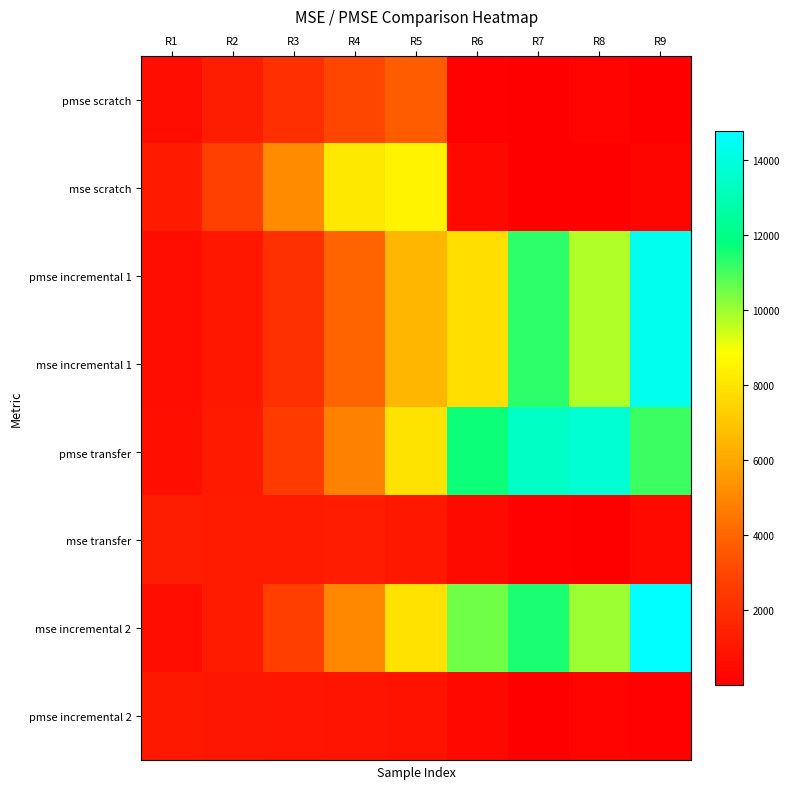

Reading left to right, list all the values displayed in this chart.

pmse scratch: R1=661.1	R2=1266.4	R3=2071.9	R4=3021.0	R5=3683.3	R6=82.4	R7=26.1	R8=201.5	R9=53.8
mse scratch: R1=1162.2	R2=2764.6	R3=5158.0	R4=8112.4	R5=8462.2	R6=374.4	R7=44.2	R8=21.4	R9=266.2
pmse incremental 1: R1=624.6	R2=1031.1	R3=2101.6	R4=3935.3	R5=6486.8	R6=7796.1	R7=11287.5	R8=9774.7	R9=14374.1
mse incremental 1: R1=624.6	R2=1031.1	R3=2101.6	R4=3935.3	R5=6486.8	R6=7796.1	R7=11287.5	R8=9774.7	R9=14374.1
pmse transfer: R1=697.8	R2=1135.5	R3=2553.6	R4=4841.2	R5=7939.7	R6=11669.1	R7=13410.4	R8=13730.3	R9=11128.6
mse transfer: R1=1249.5	R2=1198.6	R3=1200.7	R4=1227.8	R5=1026.4	R6=453.8	R7=82.5	R8=20.8	R9=428.2
mse incremental 2: R1=628.4	R2=1179.0	R3=2685.2	R4=5027.6	R5=7935.0	R6=10501.6	R7=11489.3	R8=9987.7	R9=14766.2
pmse incremental 2: R1=1079.0	R2=994.7	R3=947.7	R4=923.8	R5=791.8	R6=378.2	R7=9.3	R8=188.3	R9=119.5